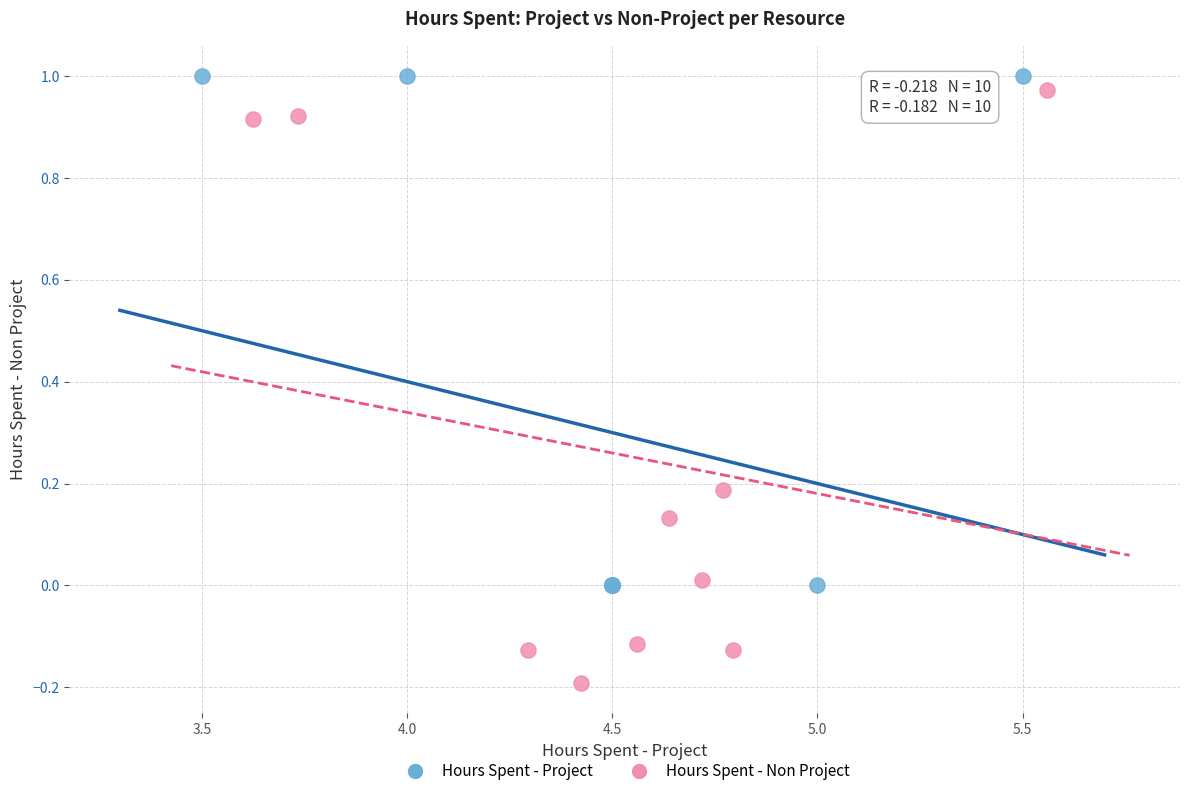

Which series has the widest spread of Y values?

Hours Spent - Non Project